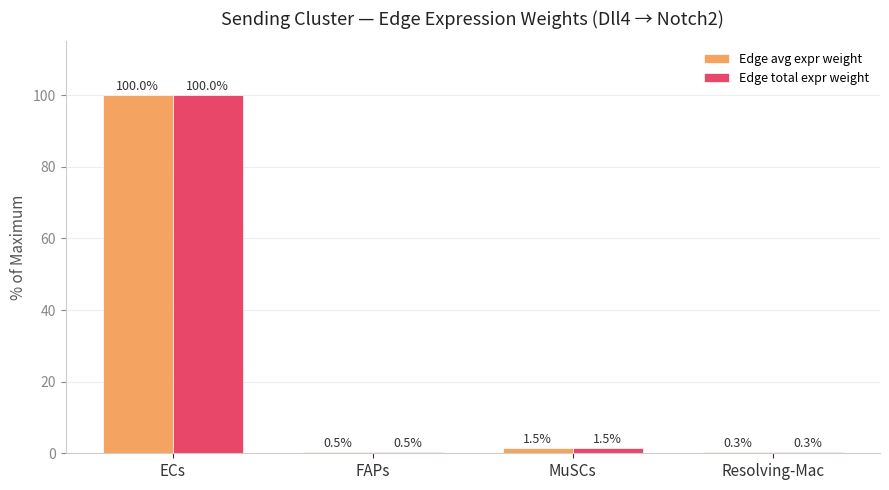

Does the chart contain stacked bars?

No